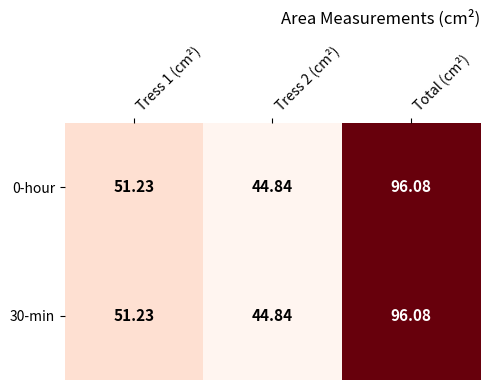

Which label corresponds to the largest value in the chart?

Total (cm²)